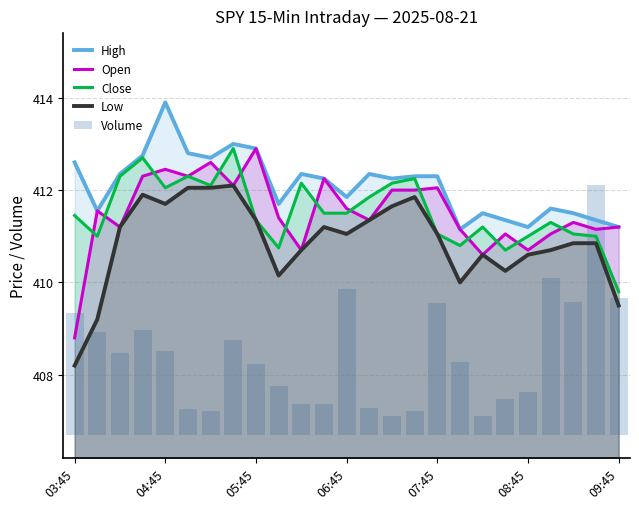

What is the approximate value of Low at 04:45?

411.7